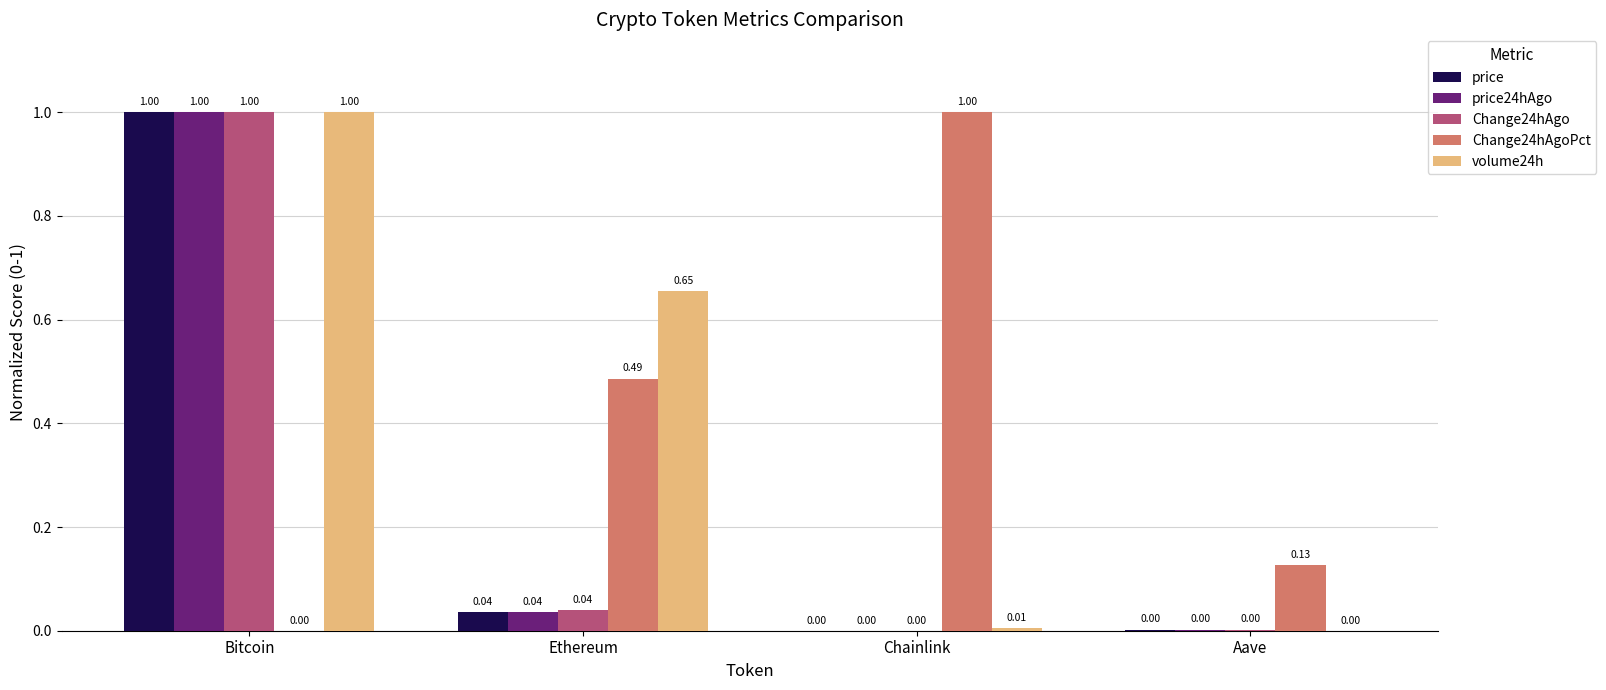

Which category has the highest value in the volume24h series?

Bitcoin